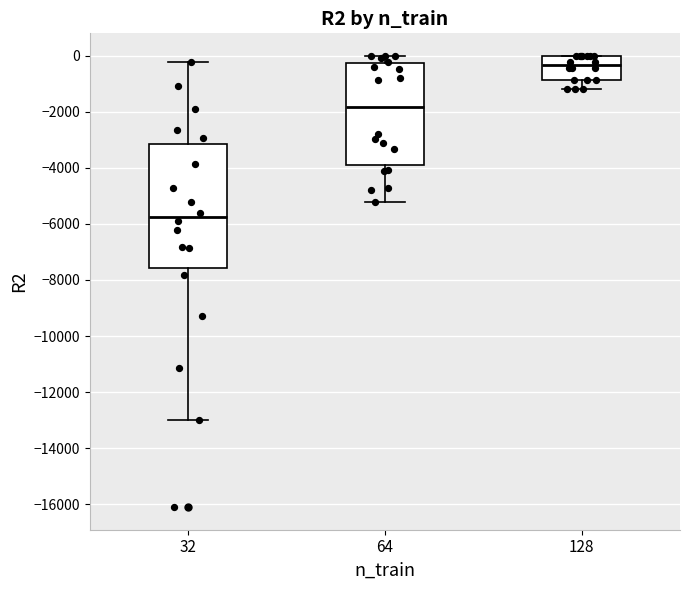

Which box's median line is the lowest?

32